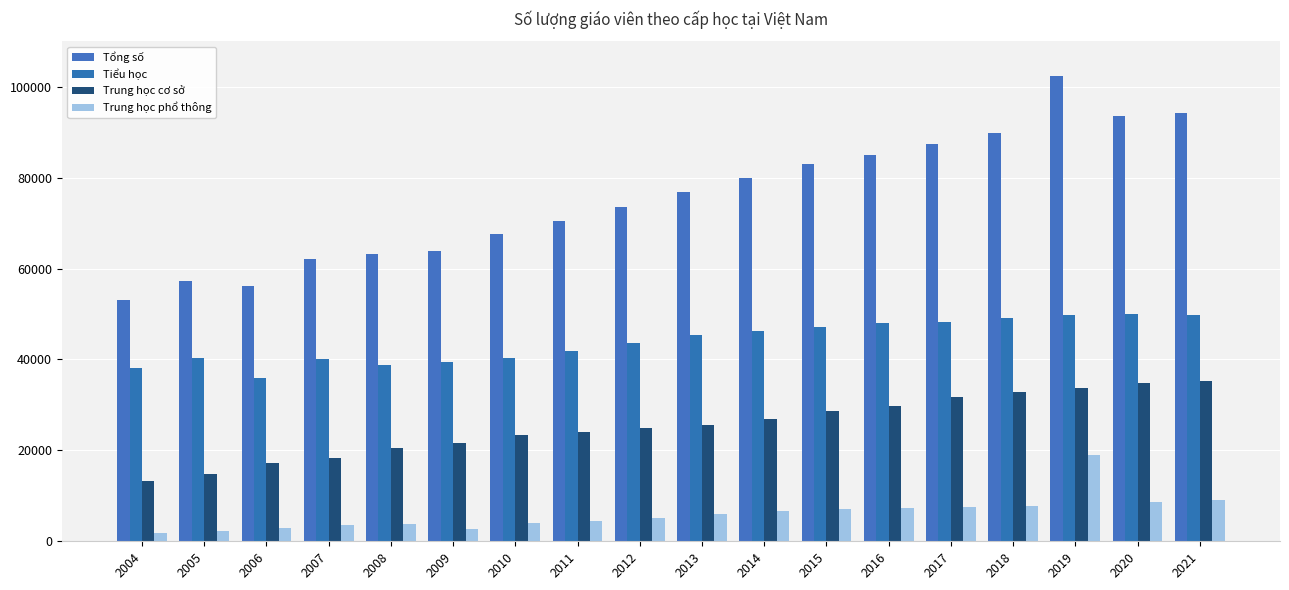

What is the value of the Tổng số bar at the 4th from the left?

62046